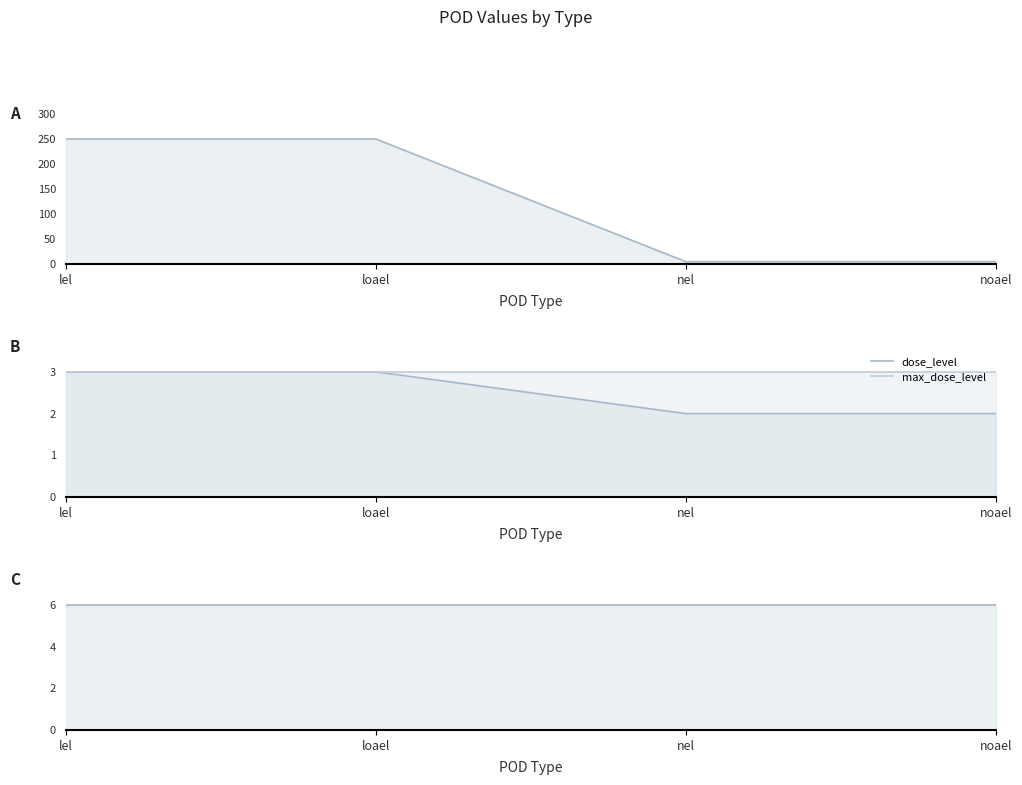

Reading left to right, list all the values displayed in this chart.

mg_kg_day_value: lel=250	loael=250	nel=5	noael=5
dose_level: lel=3	loael=3	nel=2	noael=2
max_dose_level: lel=3	loael=3	nel=3	noael=3
group_id: lel=6	loael=6	nel=6	noael=6